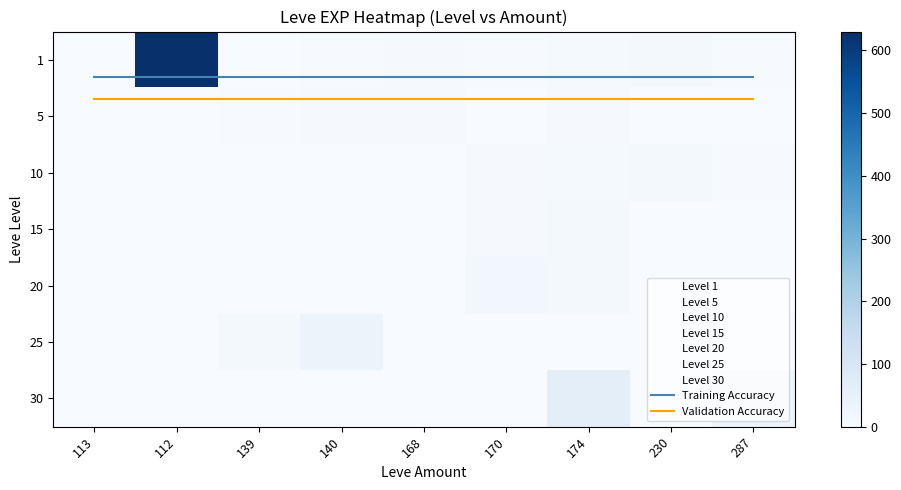

Is it true that 30 equals 0 at 230?

True